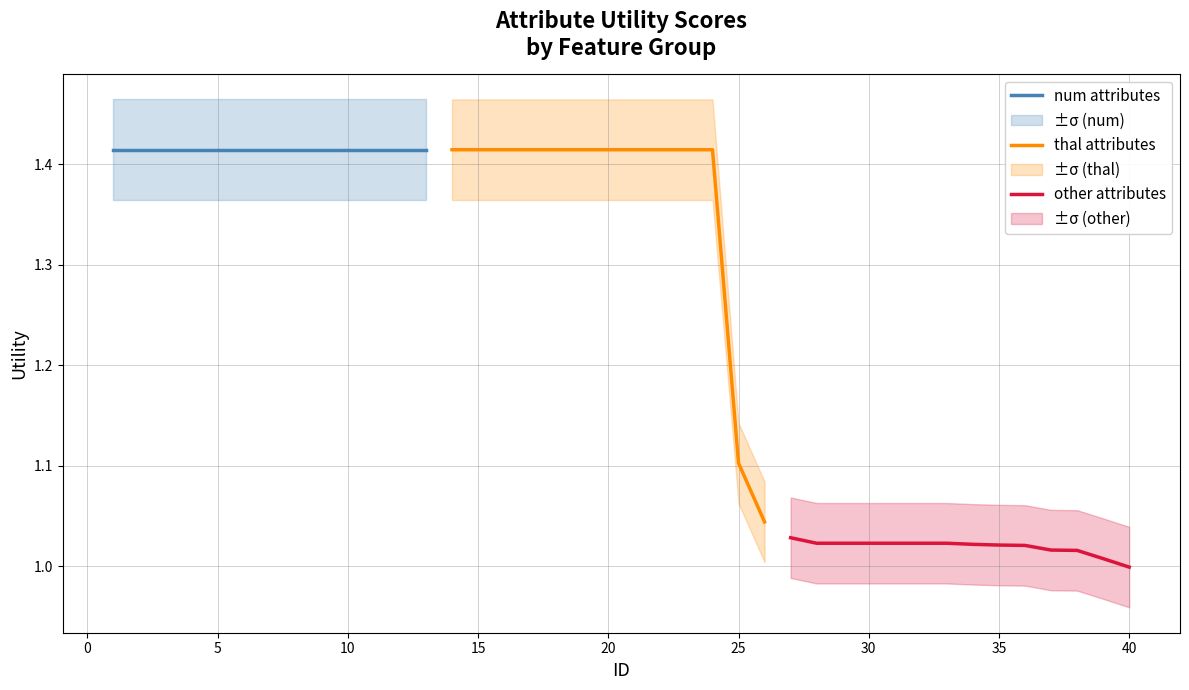

What is the approximate value at 5?

1.4